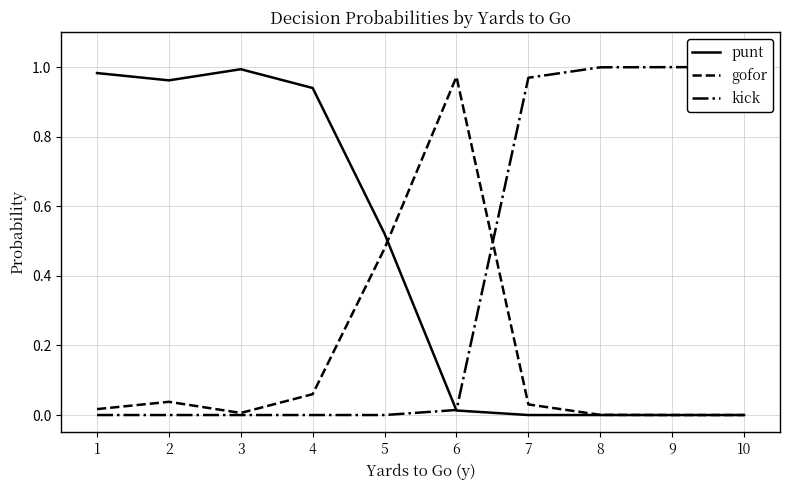

Reading left to right, list all the values displayed in this chart.

punt: 1.0	1.0	1.0	0.9	0.5	0.0	0.0	0.0	0.0	0.0
gofor: 0.0	0.0	0.0	0.1	0.5	1.0	0.0	0.0	0.0	0.0
kick: 0.0	0.0	0.0	0.0	0.0	0.0	1.0	1.0	1.0	1.0